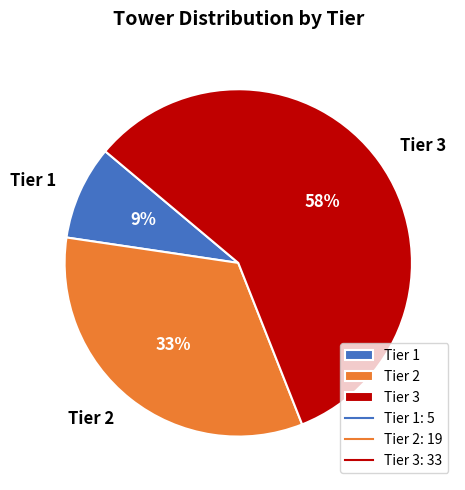

Is it true that Tier 2 is 39% of the pie?

False